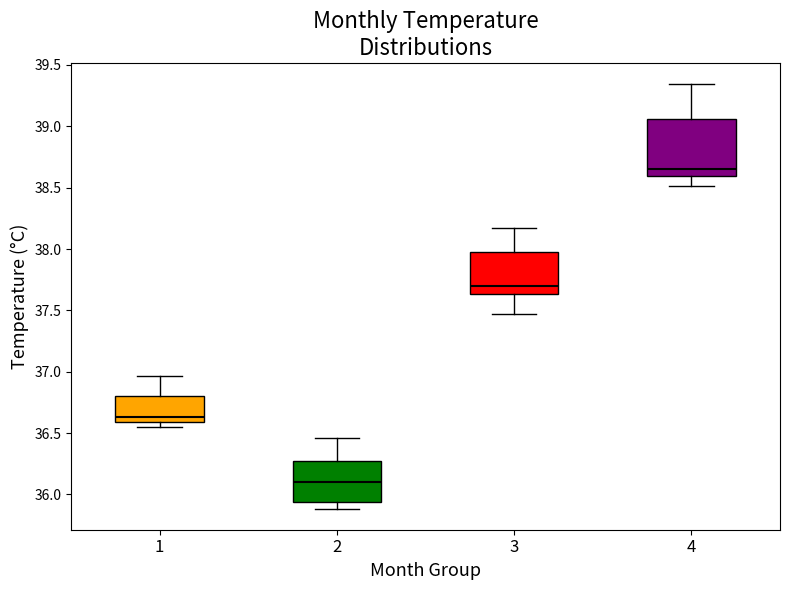

Where does the lower whisker of the box at x = 2 end on the y-axis? The values are not printed on the chart, so give them approximately, as read against the axis.

35.90